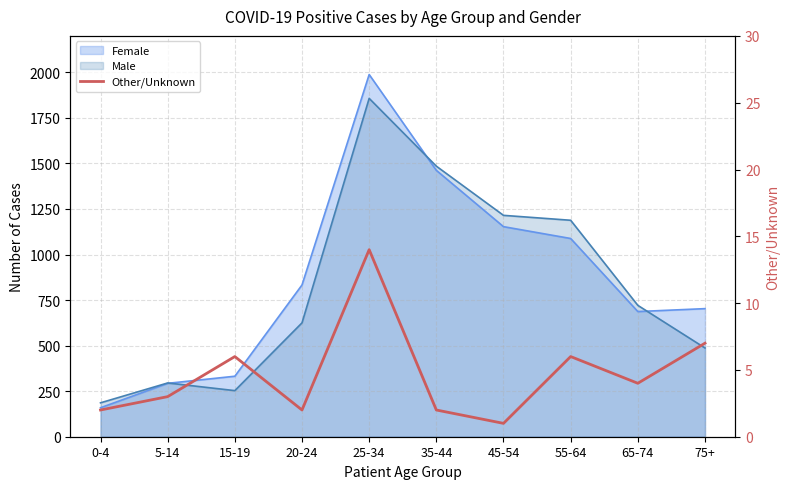

Where does the data first go above 4?

15-19